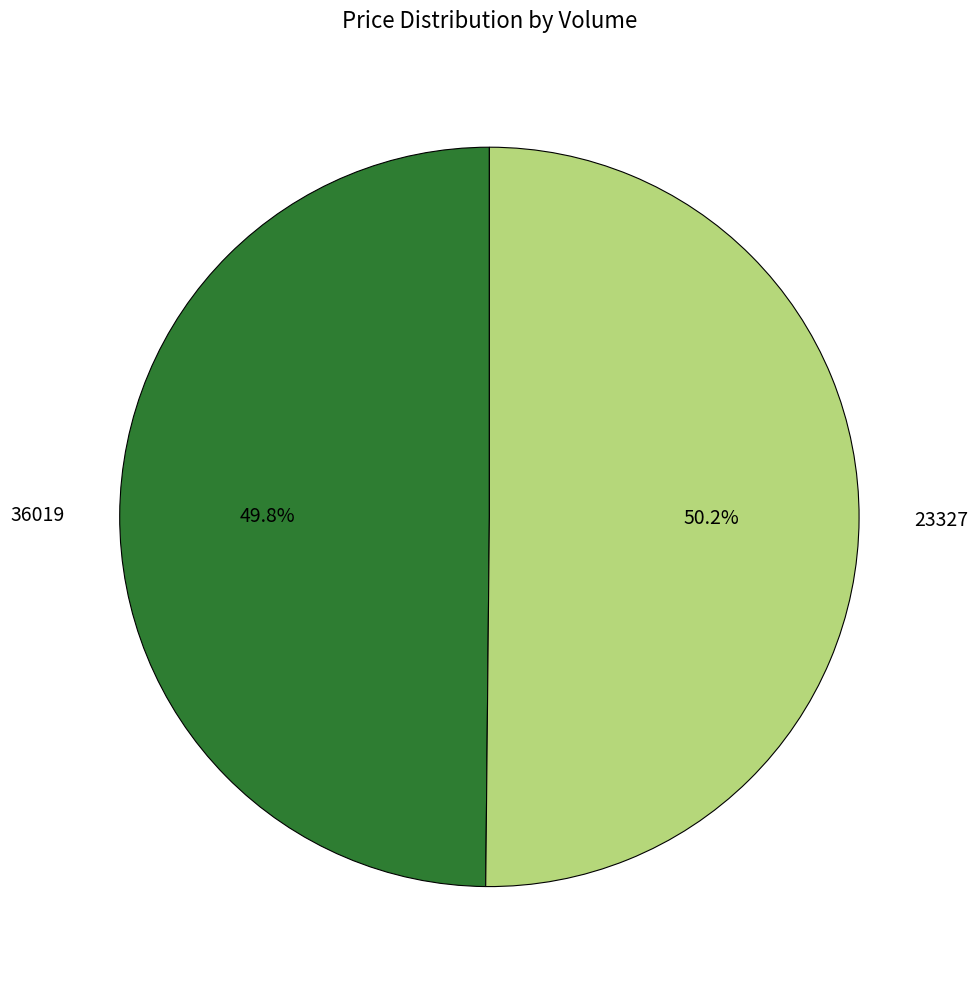

Approximately how many times larger is the value at 23327 compared to 36019?

1.0